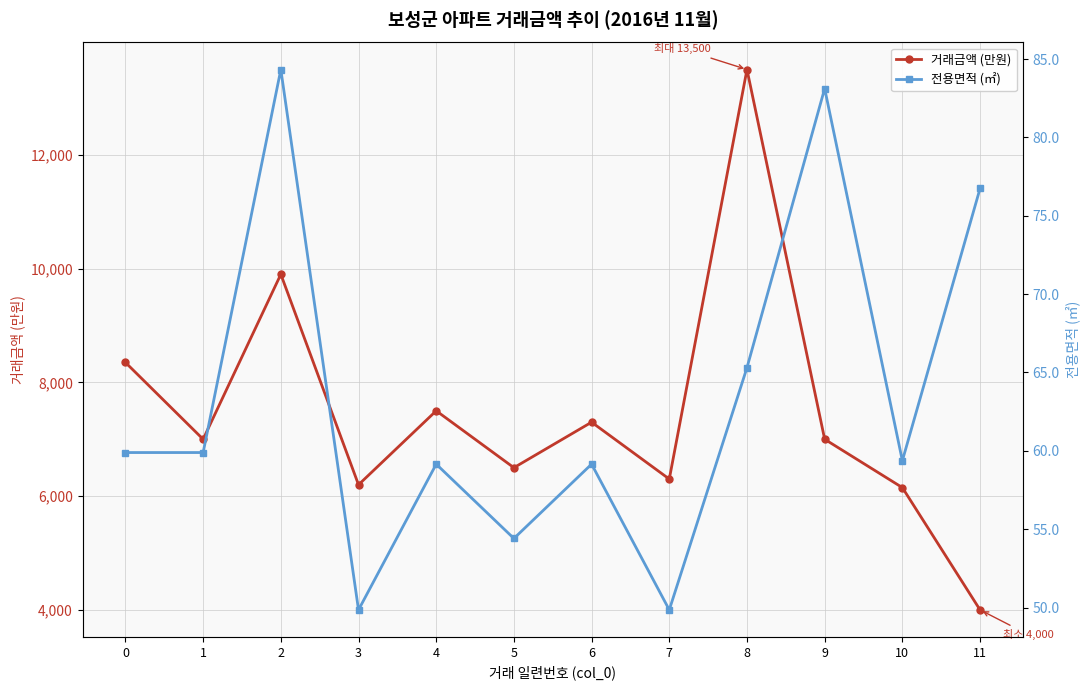

At which category is the sum across all series the highest?

8